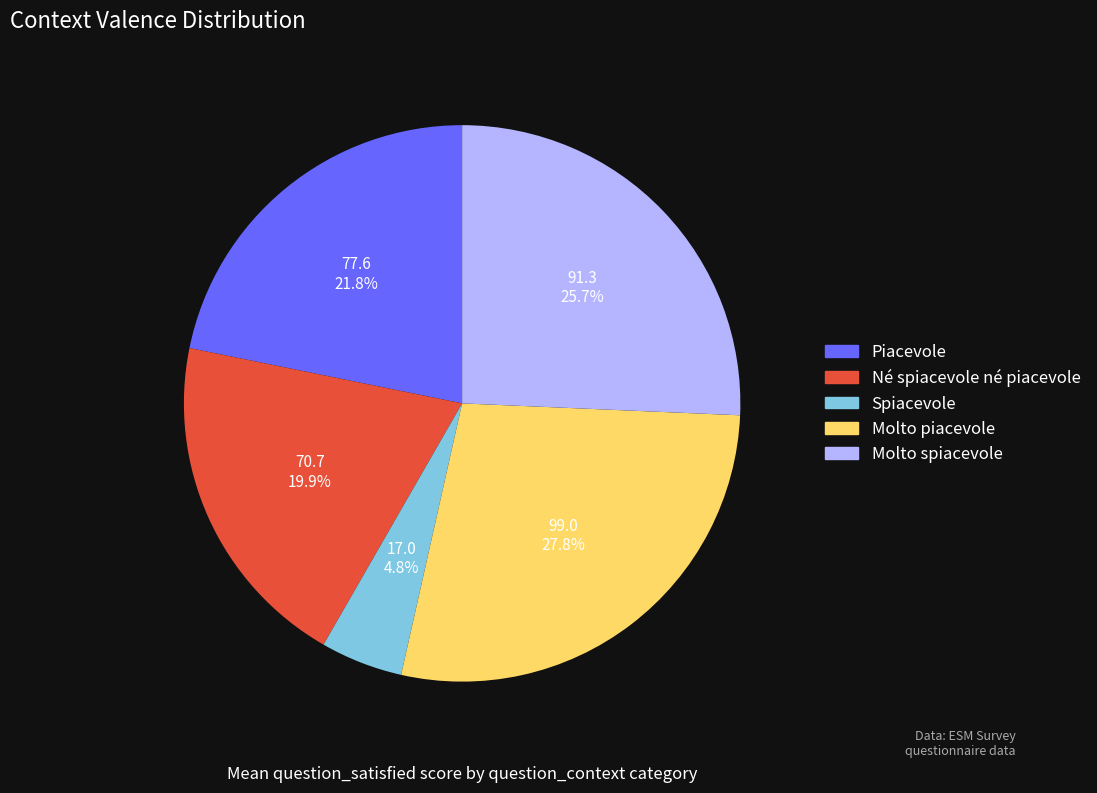

To the nearest percent, what portion does Molto spiacevole represent?

26%